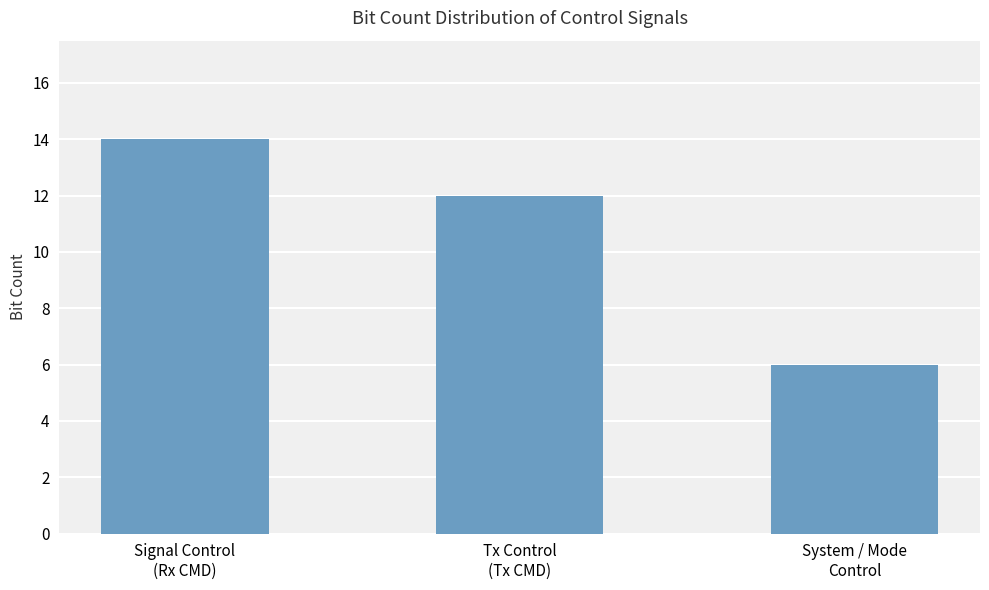

Between Tx Control
(Tx CMD) and System / Mode
Control, which is larger?

Tx Control
(Tx CMD)